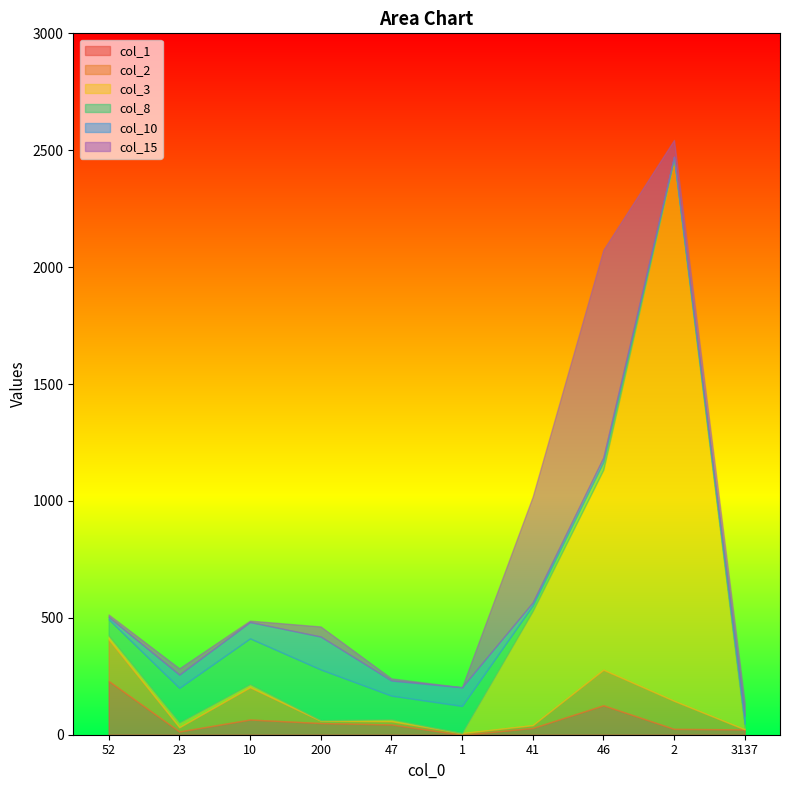

Rank the series at 52 from highest to lowest value.

col_1, col_2, col_8, col_3, col_10, col_15